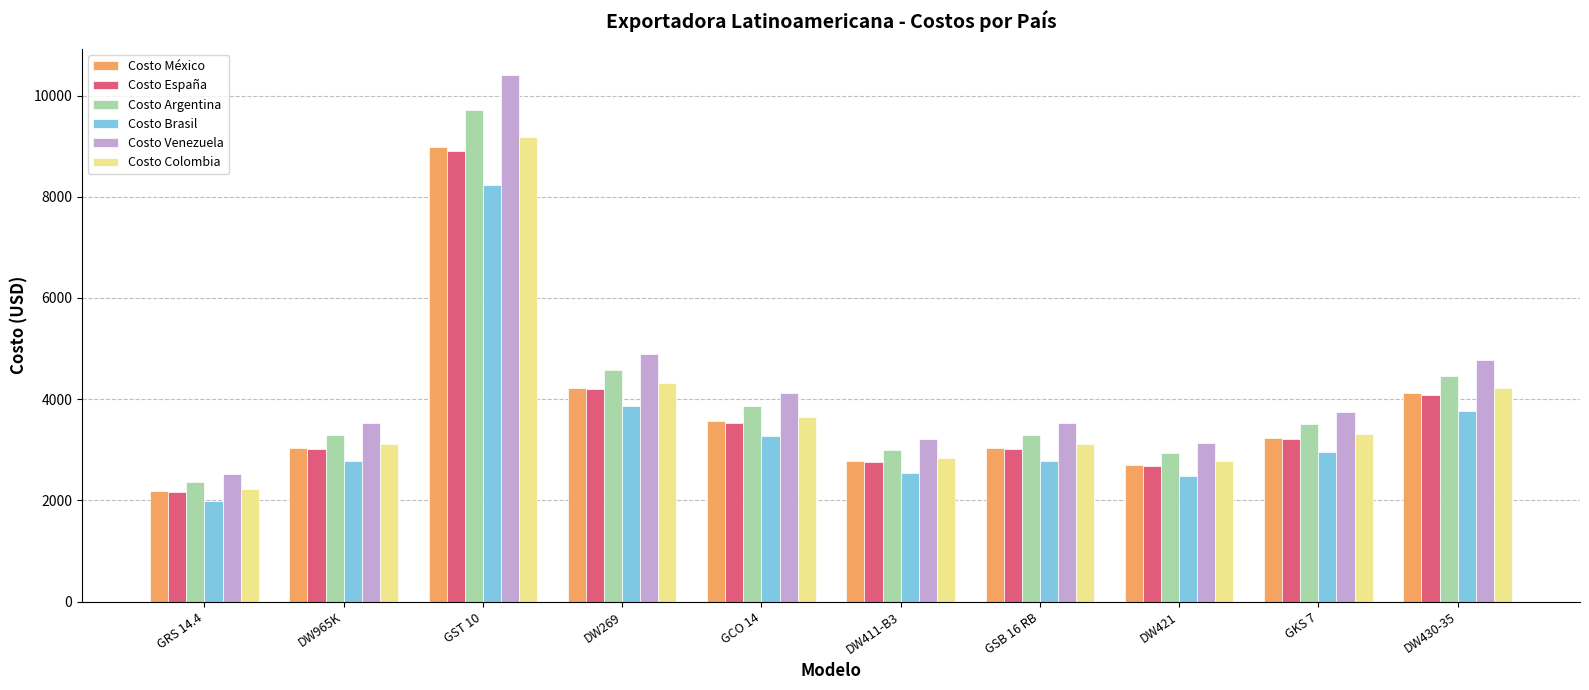

What is the average value of the Costo Venezuela series?

4386.5